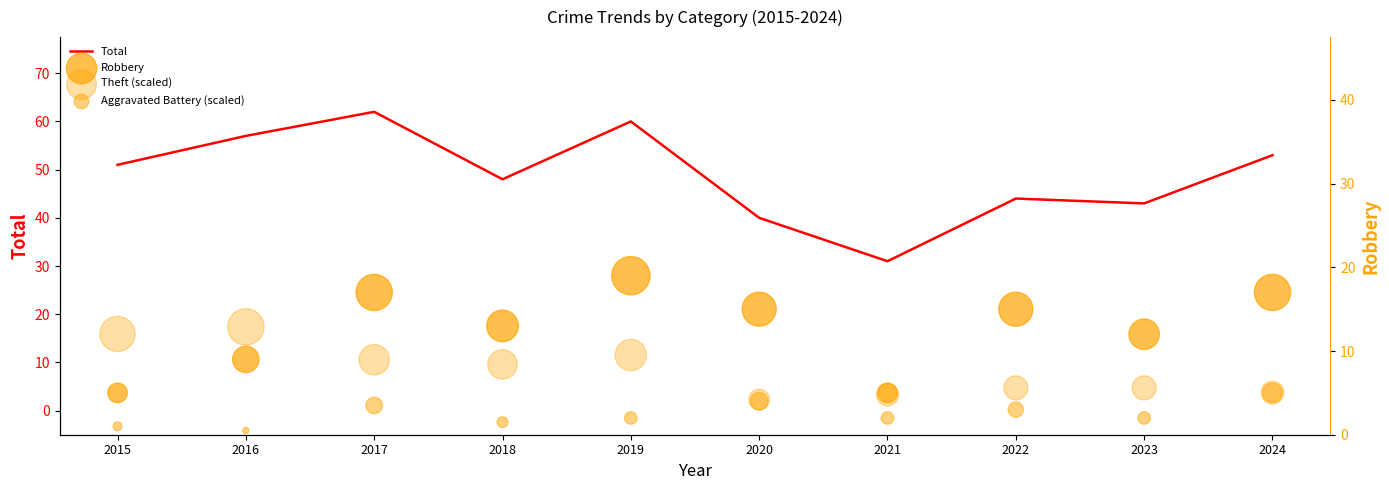

Which series has the widest spread of Y values?

Total